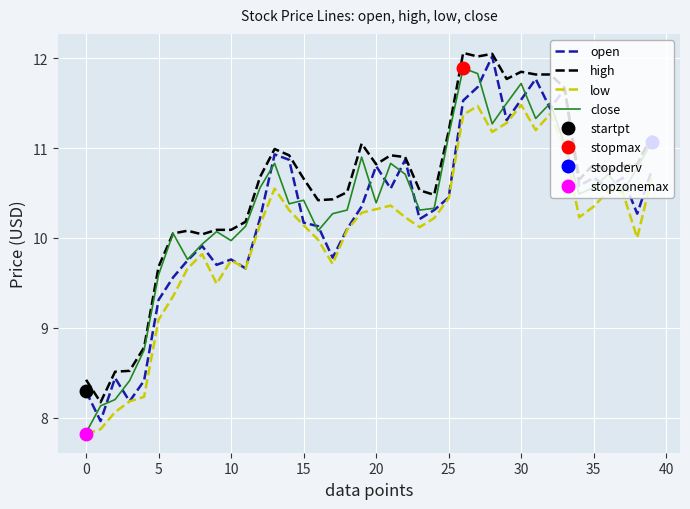

The value of close at 0 is 10.5. True or false?

False